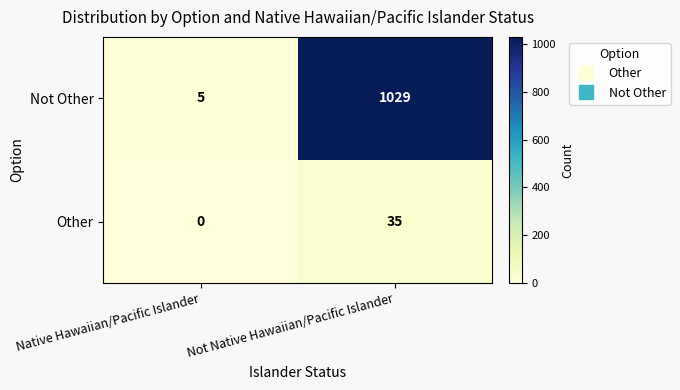

At which category is the sum across all series the highest?

Not Native Hawaiian/Pacific Islander